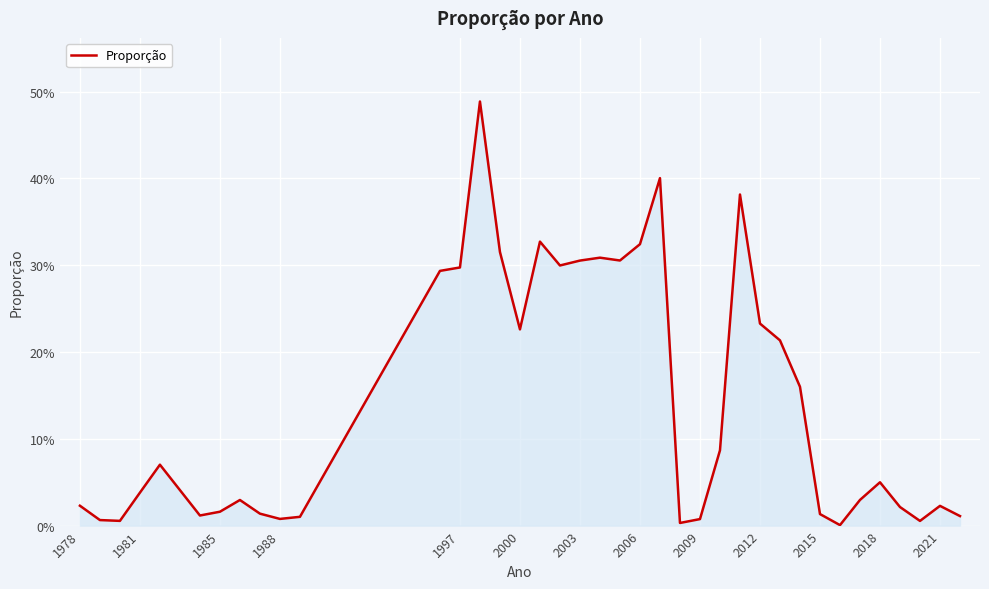

Is this an area chart (filled region under the line)?

Yes